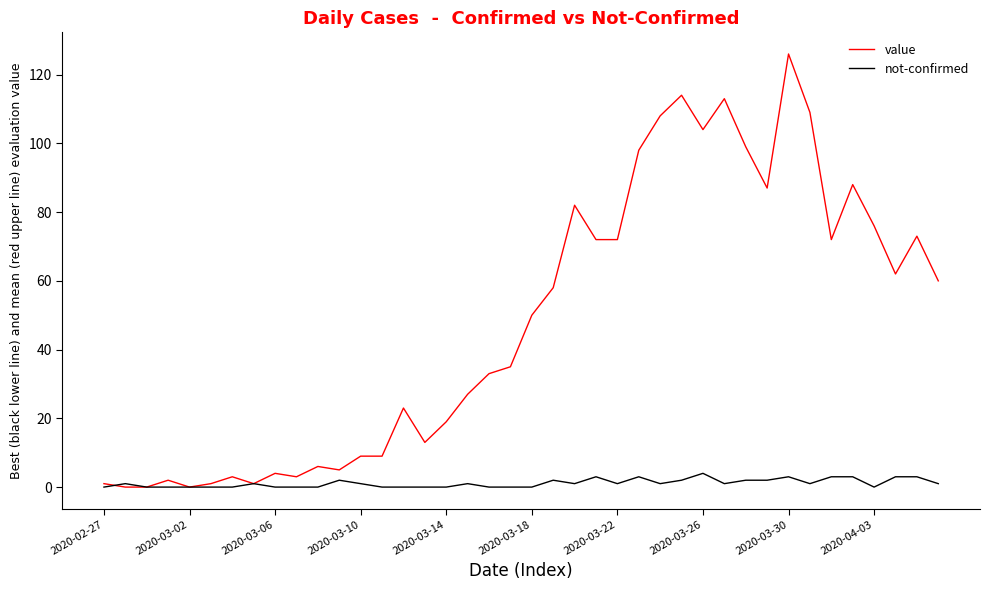

What is the maximum value shown in the chart?

126